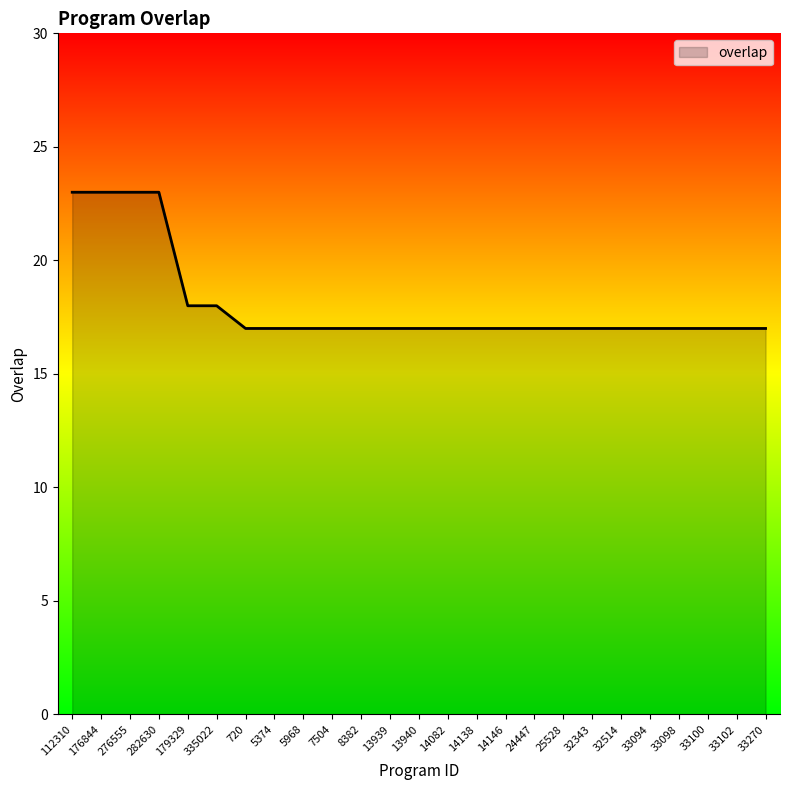

What is the maximum value shown in the chart?

23